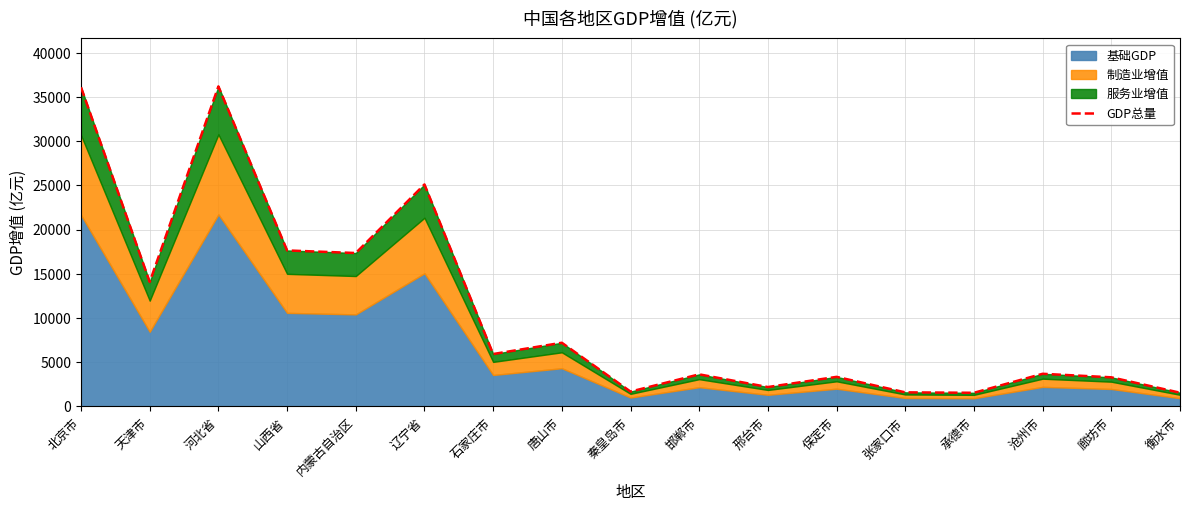

What is the label of the 9th point from the left?

秦皇岛市